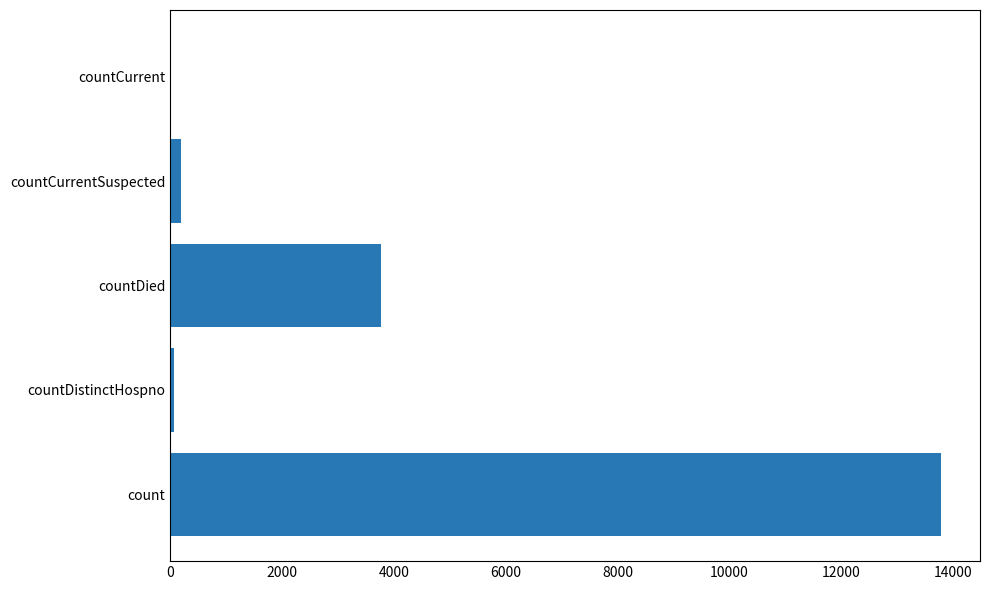

What is the sum of all values?

17822